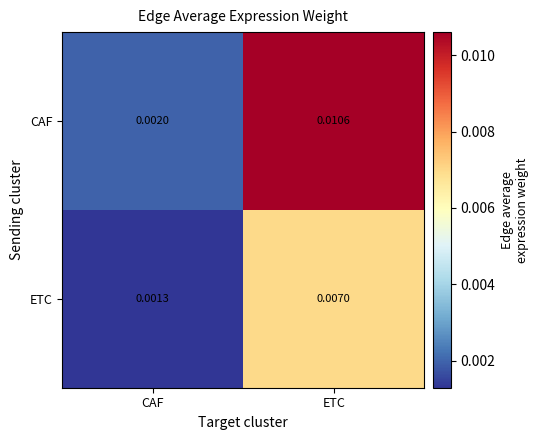

At which label is CAF closest to 0?

CAF